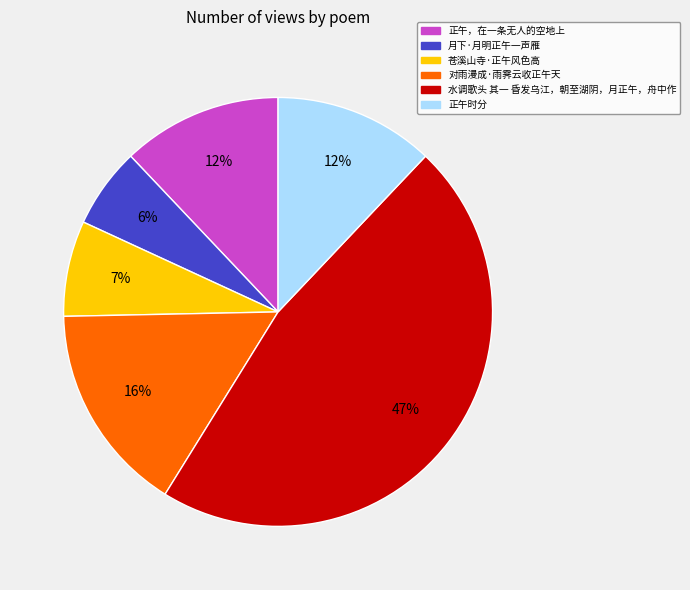

Count the number of slices in the pie.

6